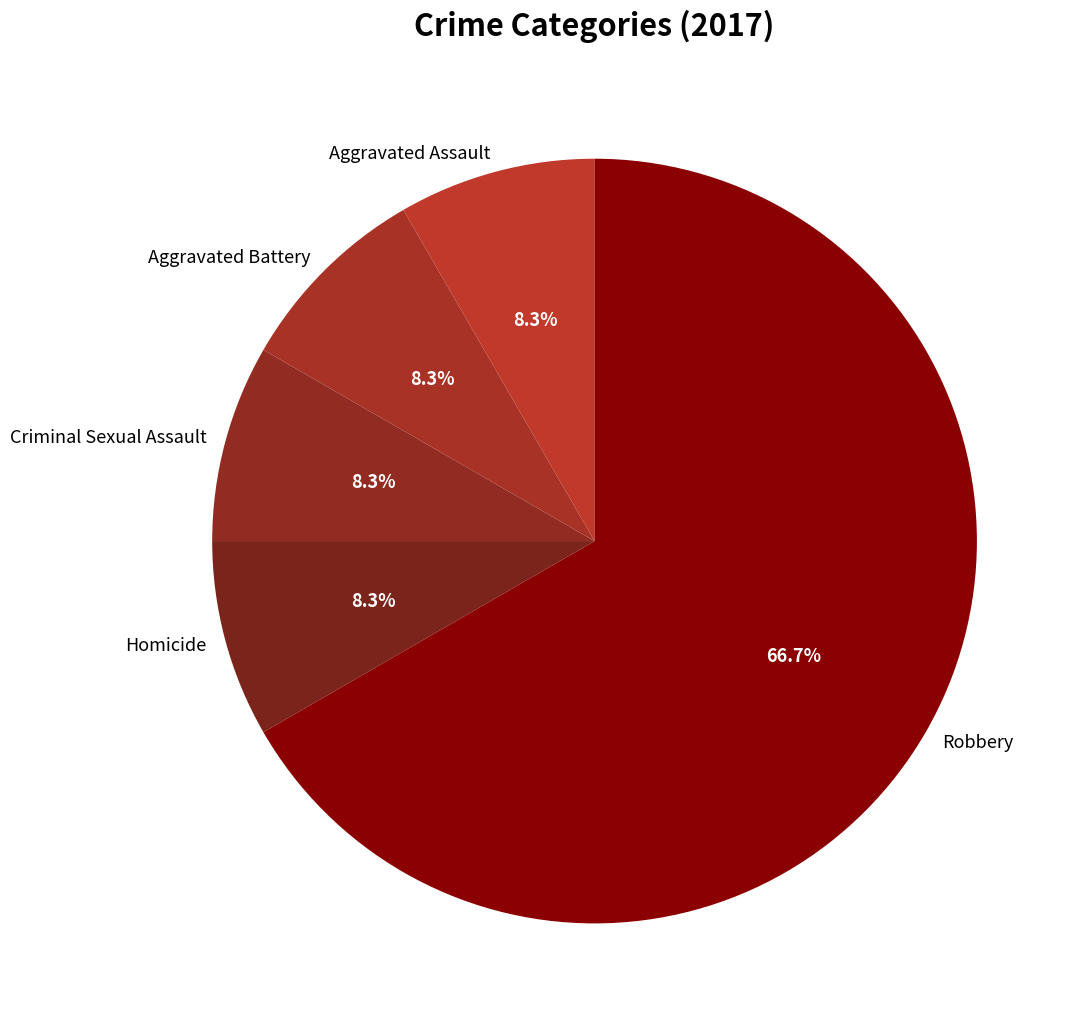

To the nearest percent, what portion does Aggravated Battery represent?

8%